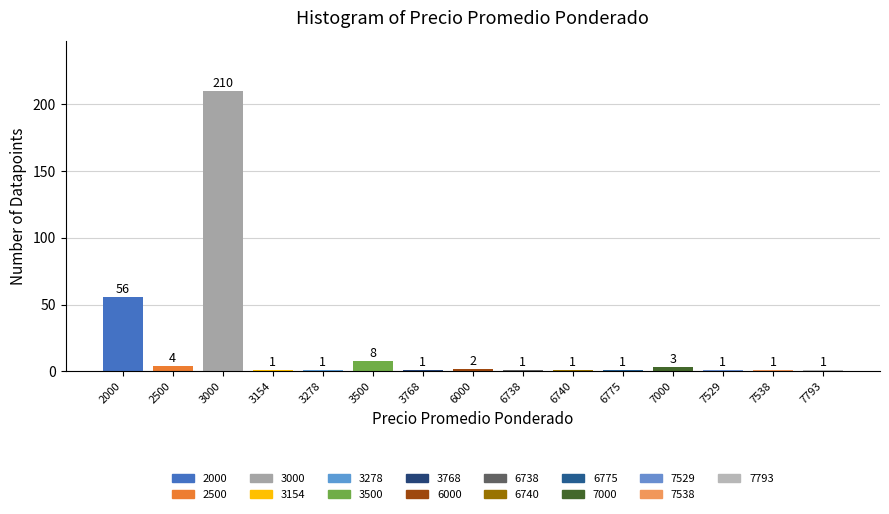

Reading left to right, what are all the values shown in this chart?

56	4	210	1	1	8	1	2	1	1	1	3	1	1	1